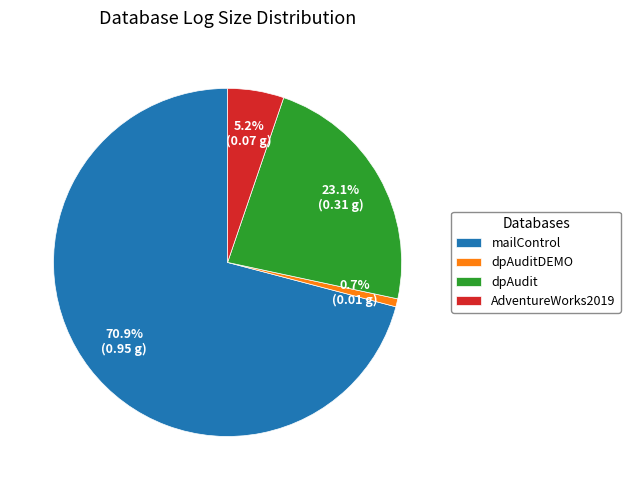

To the nearest percent, what is the difference between the dpAudit and mailControl slice percentages?

48%